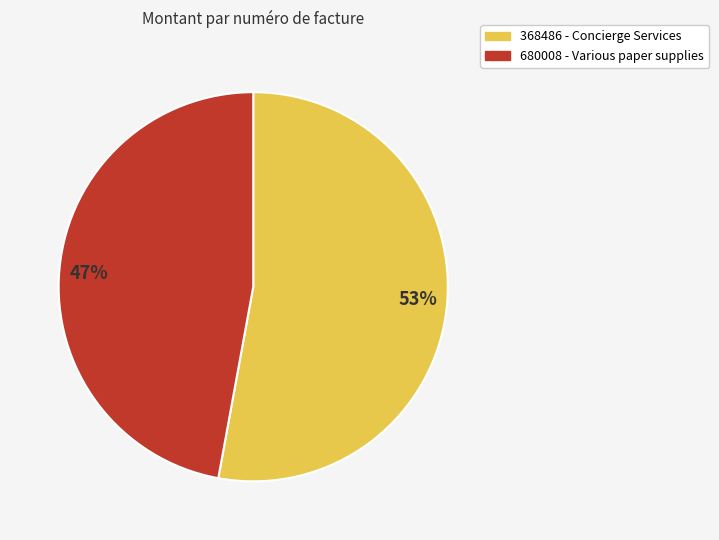

To the nearest percent, what percentage of the pie is 47%?

47%